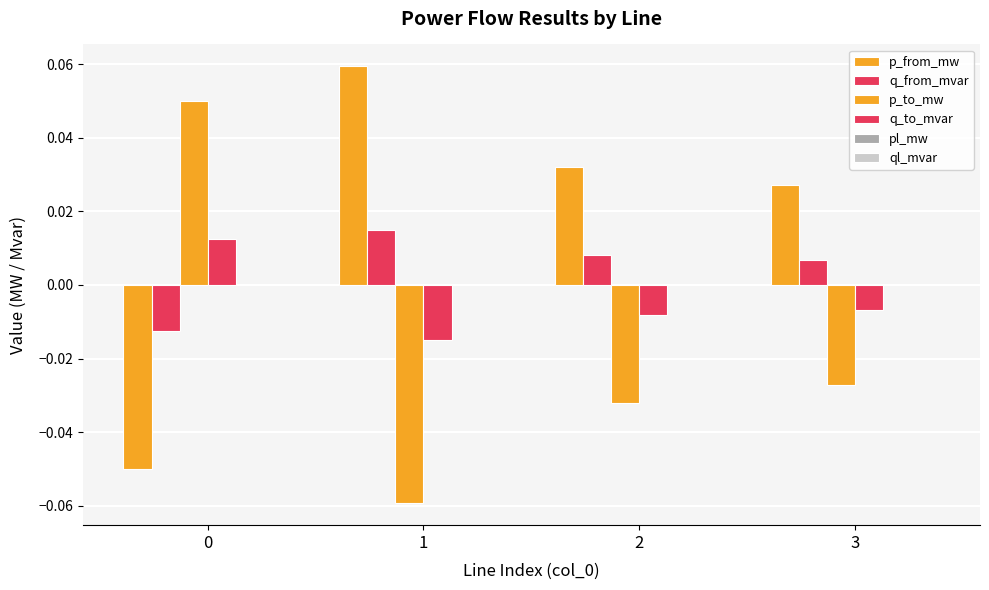

Which series changed the most between 1 and 2?

p_from_mw